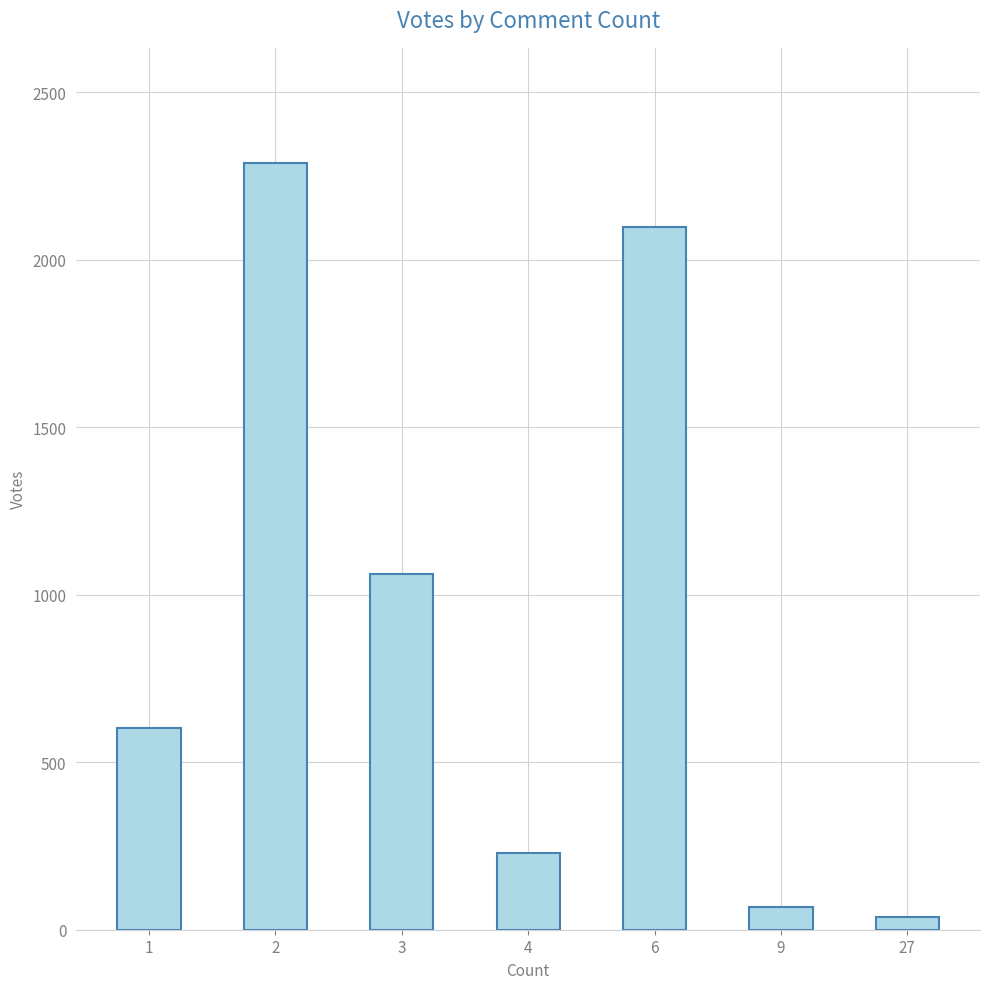

Approximately how many times larger is the value at 4 compared to 6?

0.1